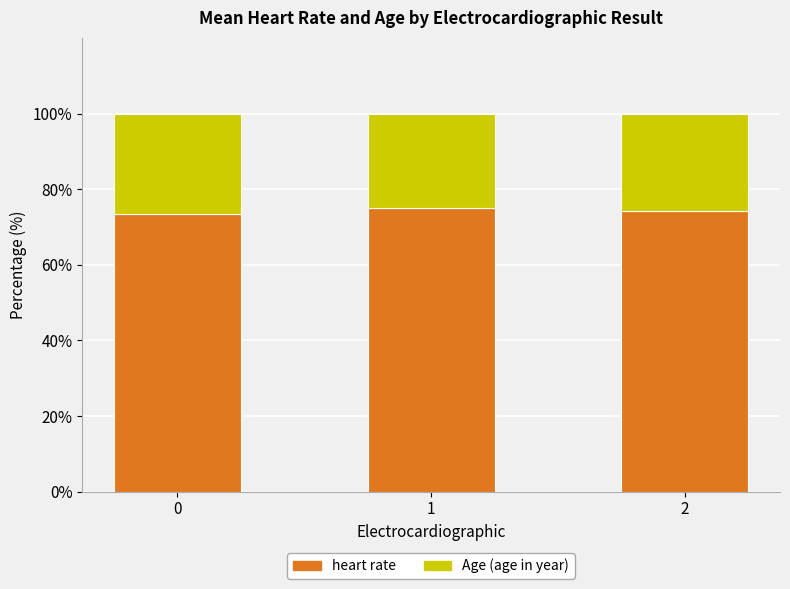

Reading left to right, transcribe the values for heart rate.

0=73.5	1=75.0	2=74.3